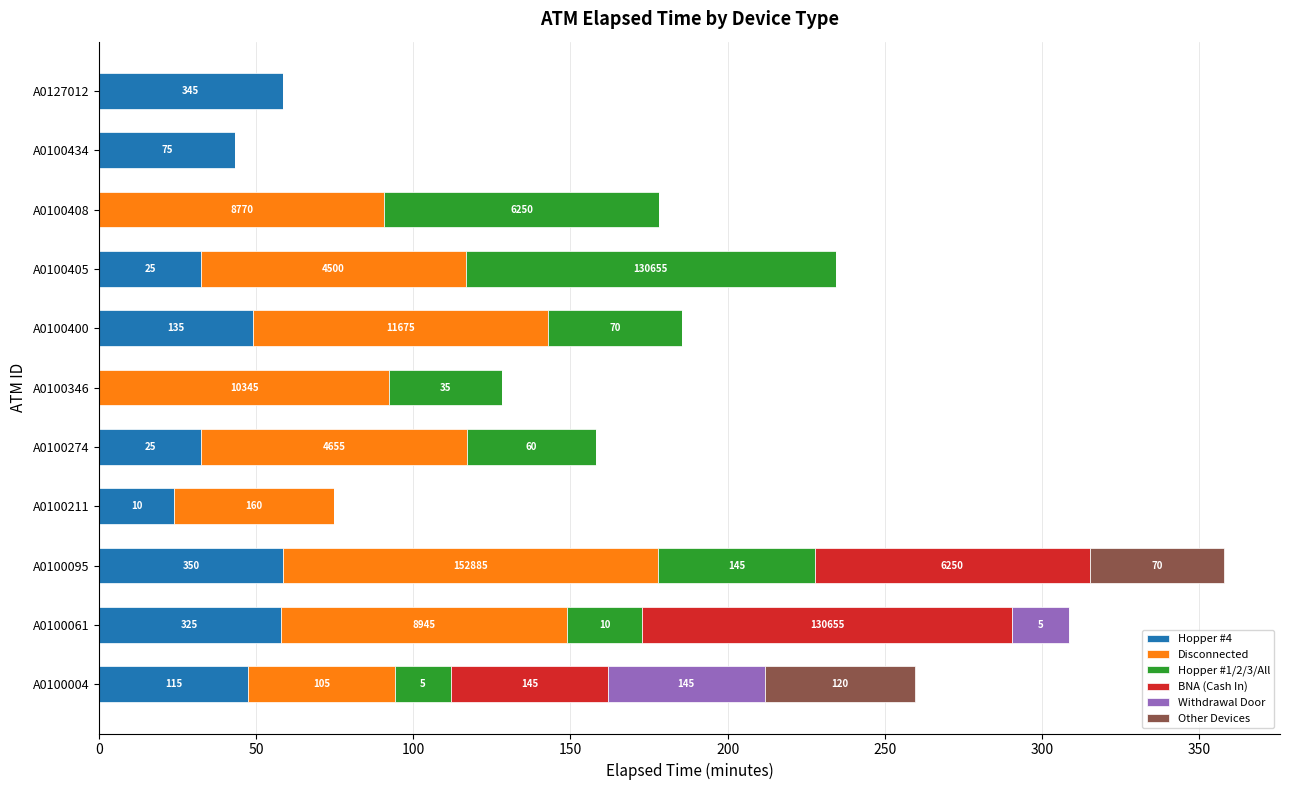

Reading right to left, list all the values displayed in this chart.

Hopper #4: 58.5	43.3	0.0	32.6	49.1	0.0	32.6	24.0	58.6	57.9	47.5
Disconnected: 0.0	0.0	90.8	84.1	93.7	92.4	84.5	50.8	119.4	91.0	46.6
Hopper #1/2/3/All: 0.0	0.0	87.4	117.8	42.6	35.8	41.1	0.0	49.8	24.0	17.9
BNA (Cash In): 0.0	0.0	0.0	0.0	0.0	0.0	0.0	0.0	87.4	117.8	49.8
Withdrawal Door: 0.0	0.0	0.0	0.0	0.0	0.0	0.0	0.0	0.0	17.9	49.8
Other Devices: 0.0	0.0	0.0	0.0	0.0	0.0	0.0	0.0	42.6	0.0	48.0